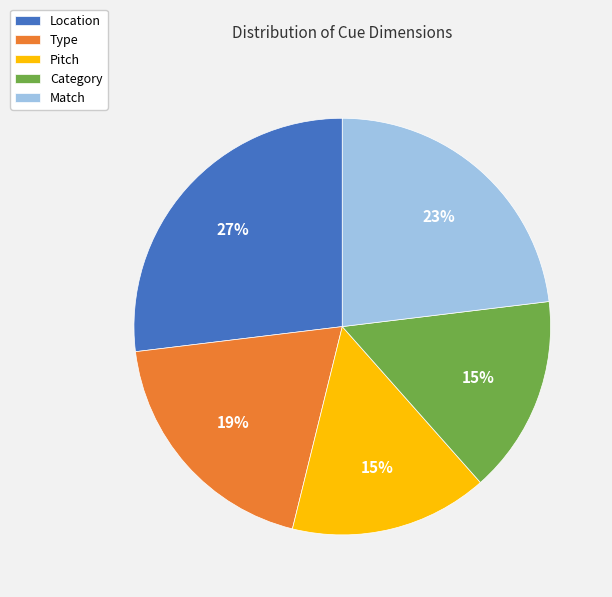

The Location slice represents 33% of the pie. True or false?

False